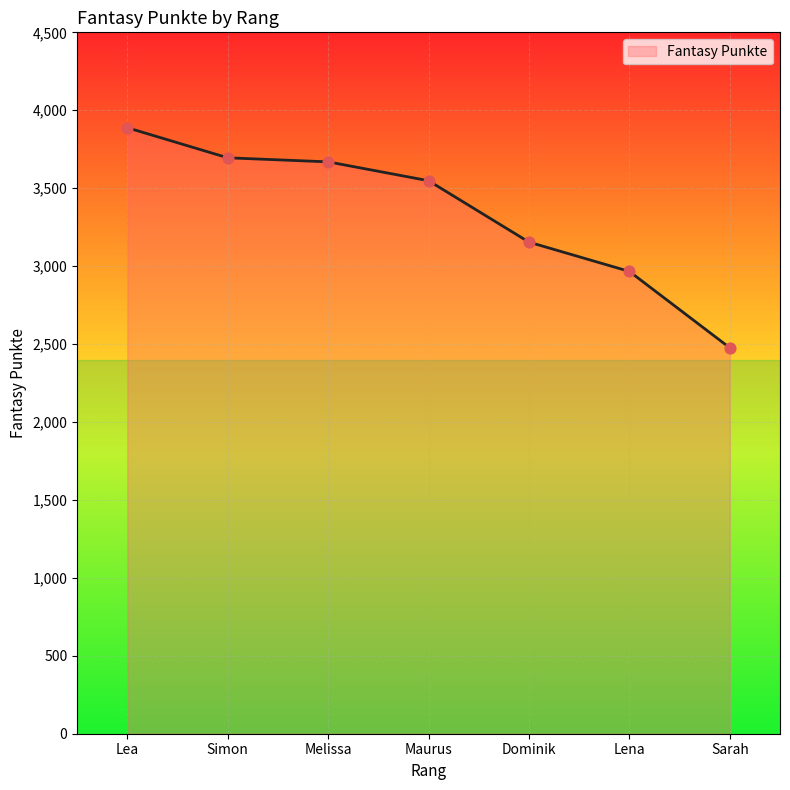

What is the change in value from Lea to Maurus?

-340